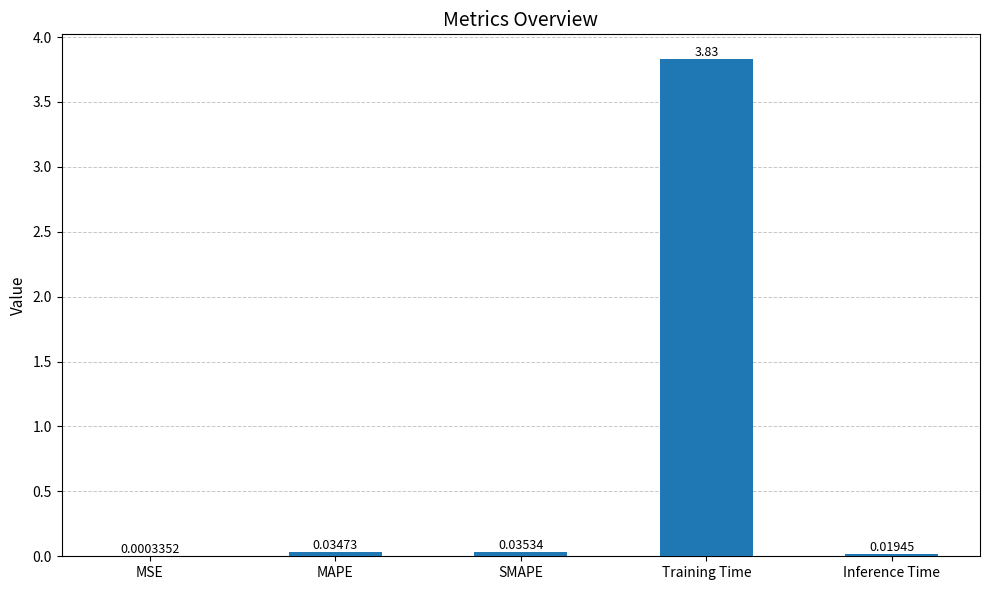

Where is the data nearest to the value 1?

SMAPE